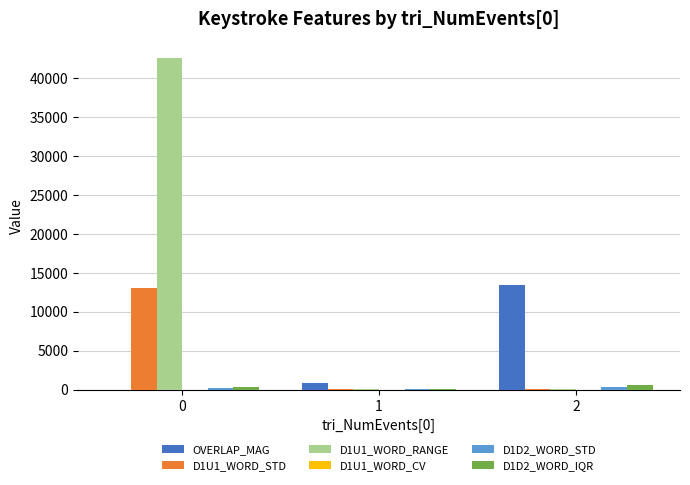

What is the greatest value displayed?

42547.0